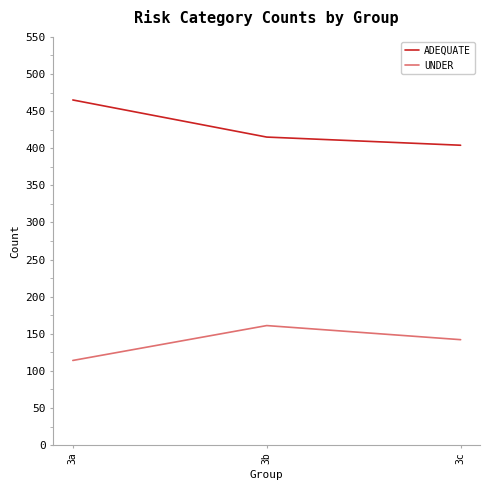

At how many categories does at least one series exceed 244?

3